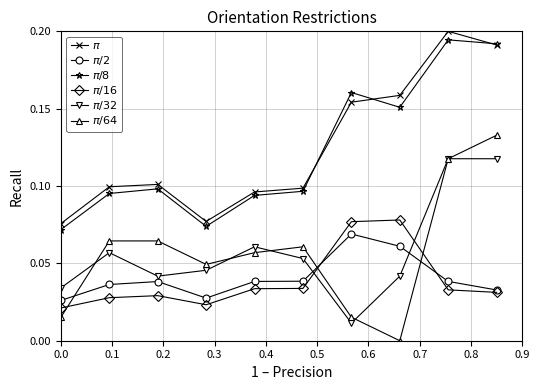

At how many categories does at least one series exceed 0?

10